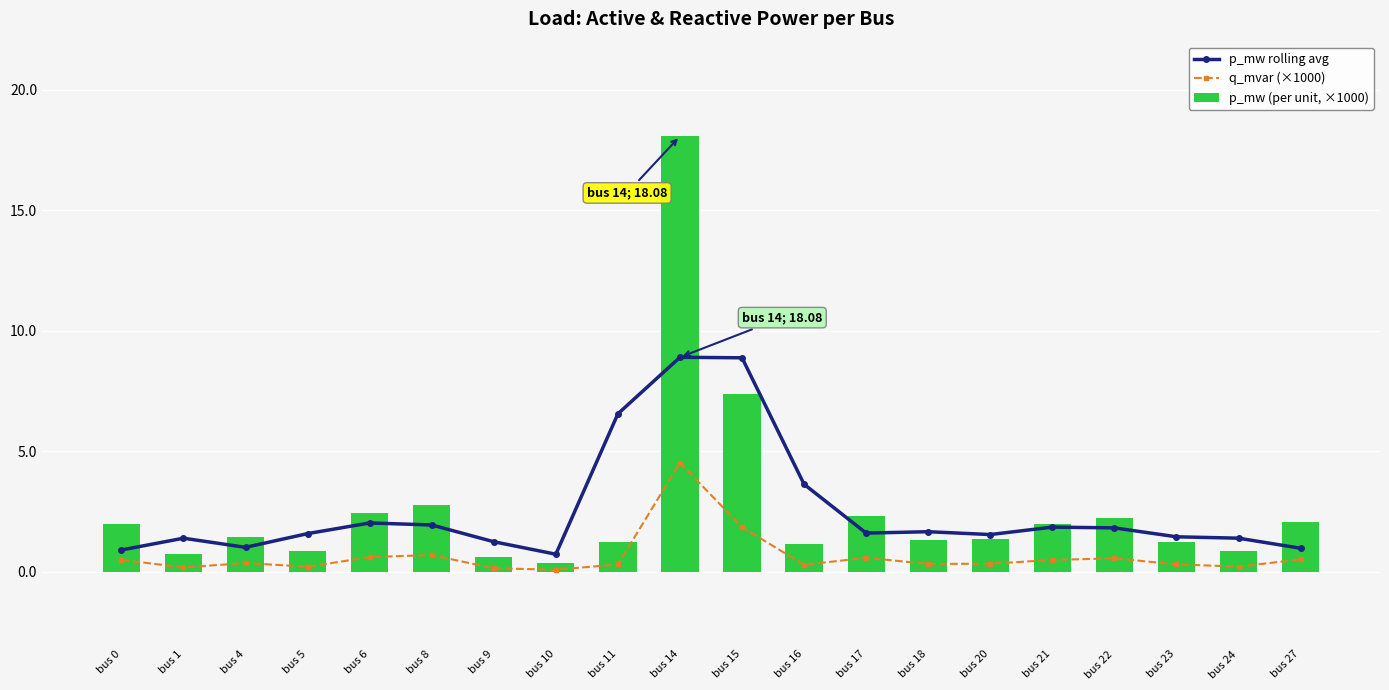

What is the value of the p_mw rolling avg bar at the 11th from the left?

8.9